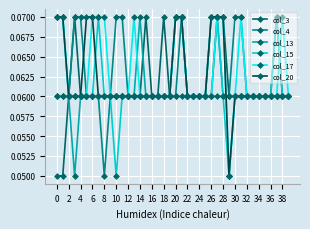

How many lines are shown in the chart?

6